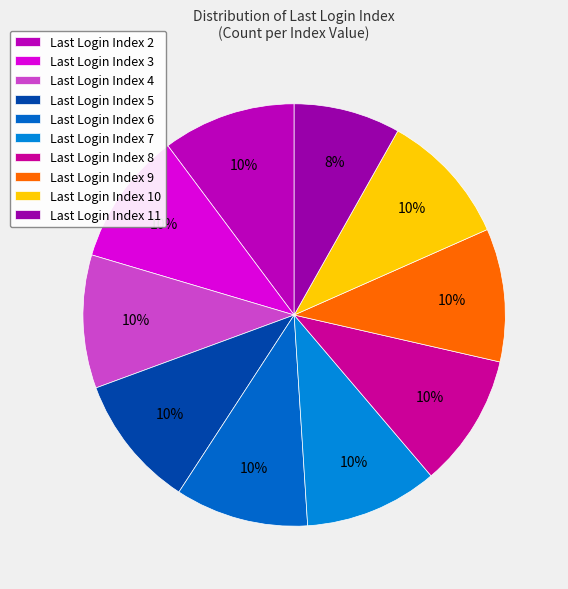

Which slice is the largest?

3